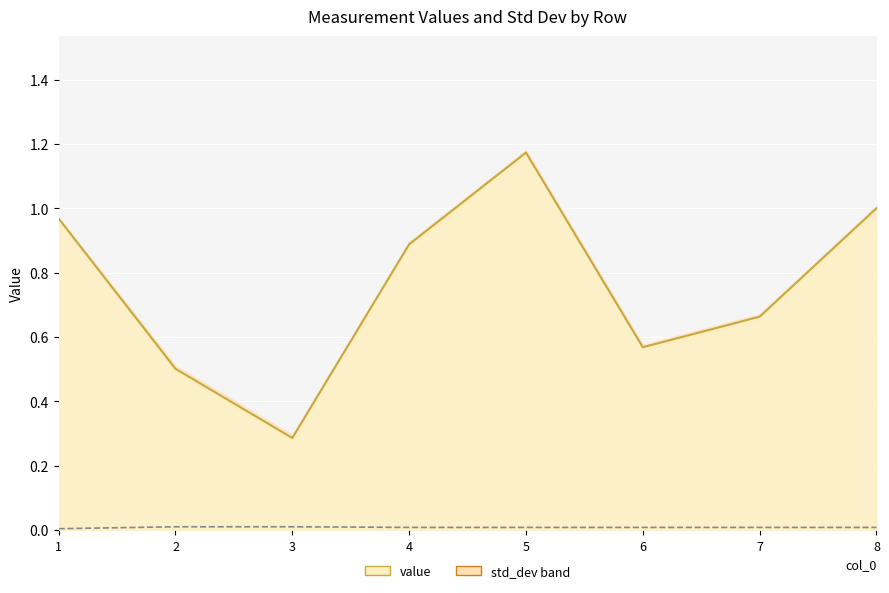

What is the value of the value (line) point at the 6th from the left?

0.6